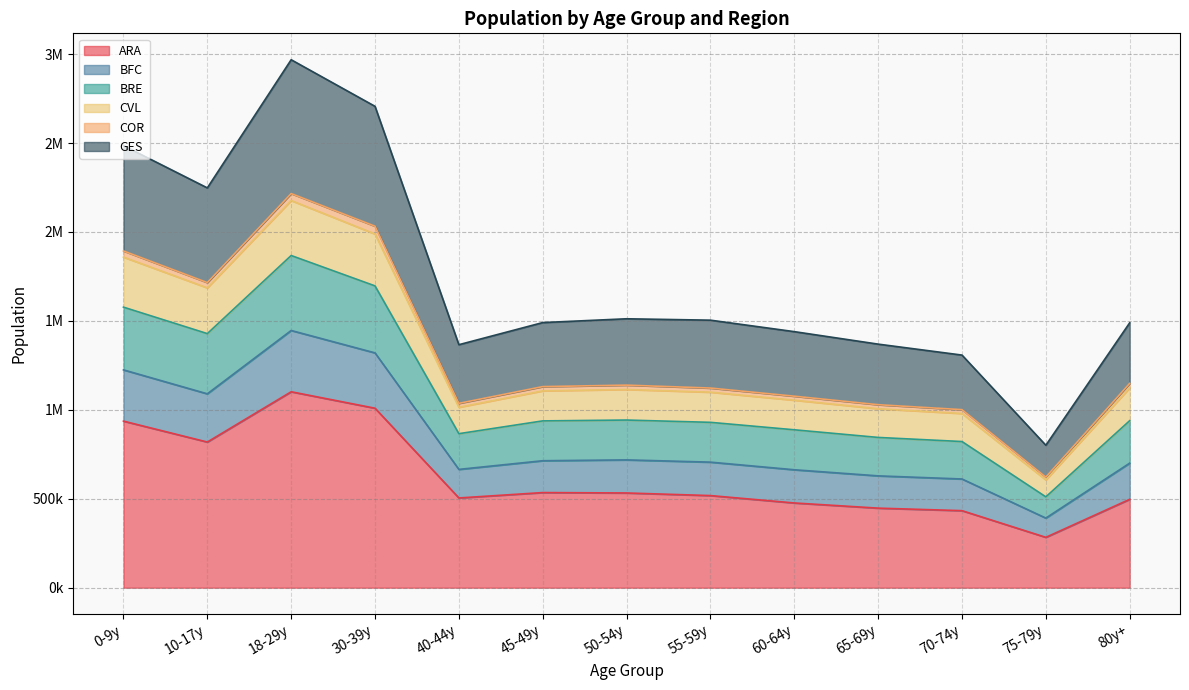

Between 50-54y and 75-79y, which series saw the biggest shift?

GES